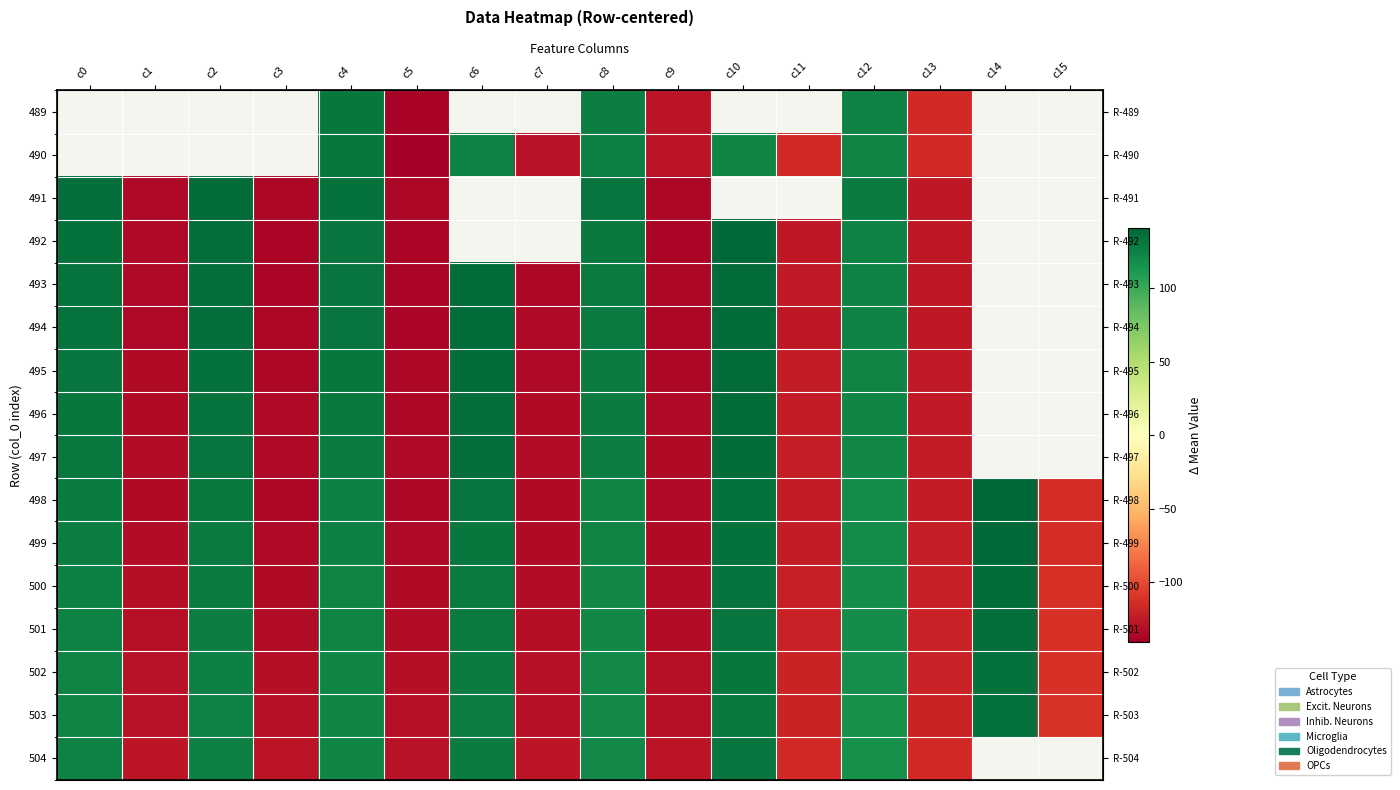

What is the difference between the maximum and minimum values in the 493 series?

275.2